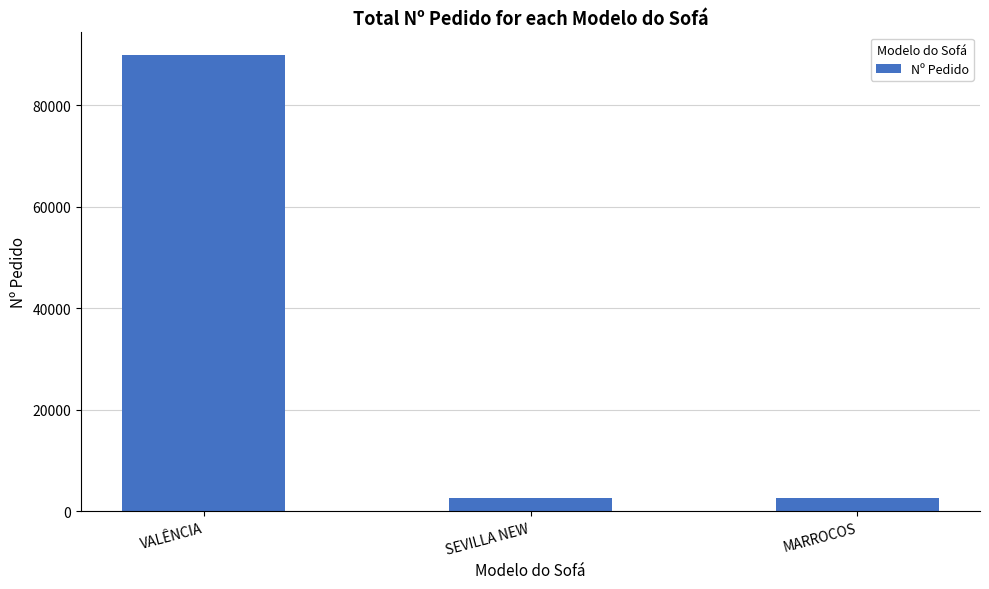

What is the value of the 1st bar from the left?

89917